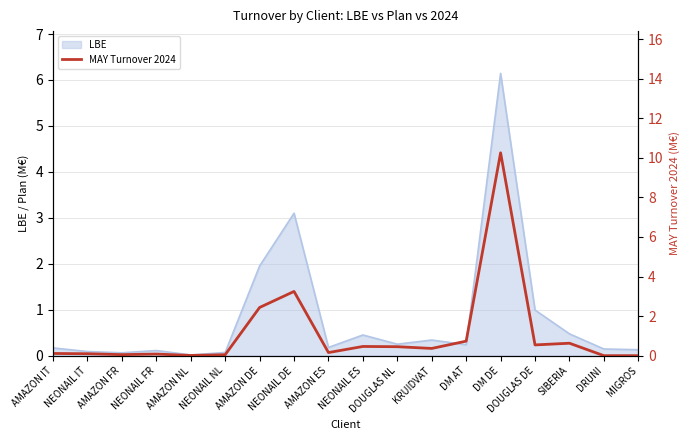

What is the label of the 4th point from the right?

DOUGLAS DE